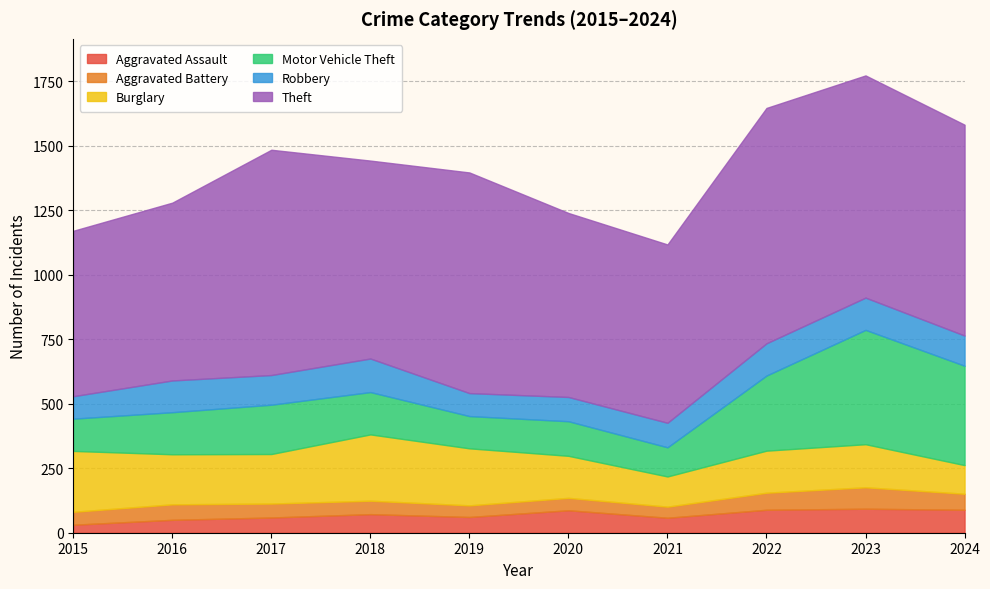

What is the sum of all Motor Vehicle Theft values?

2134